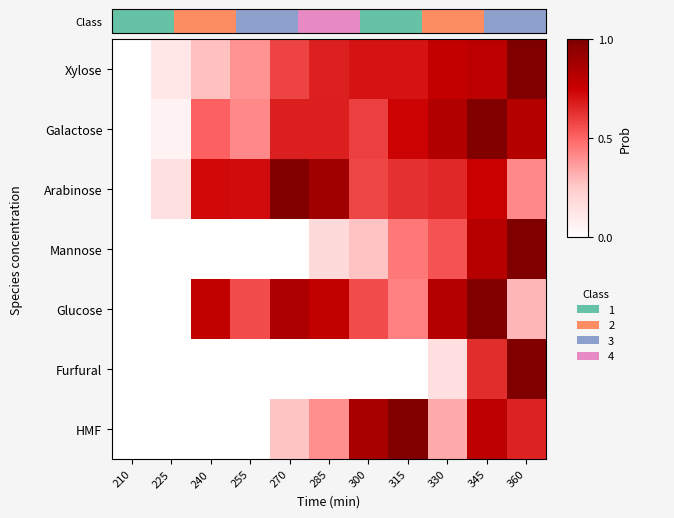

List the series in order of their peak value, highest first.

Xylose, Galactose, Arabinose, Mannose, Glucose, Furfural, HMF